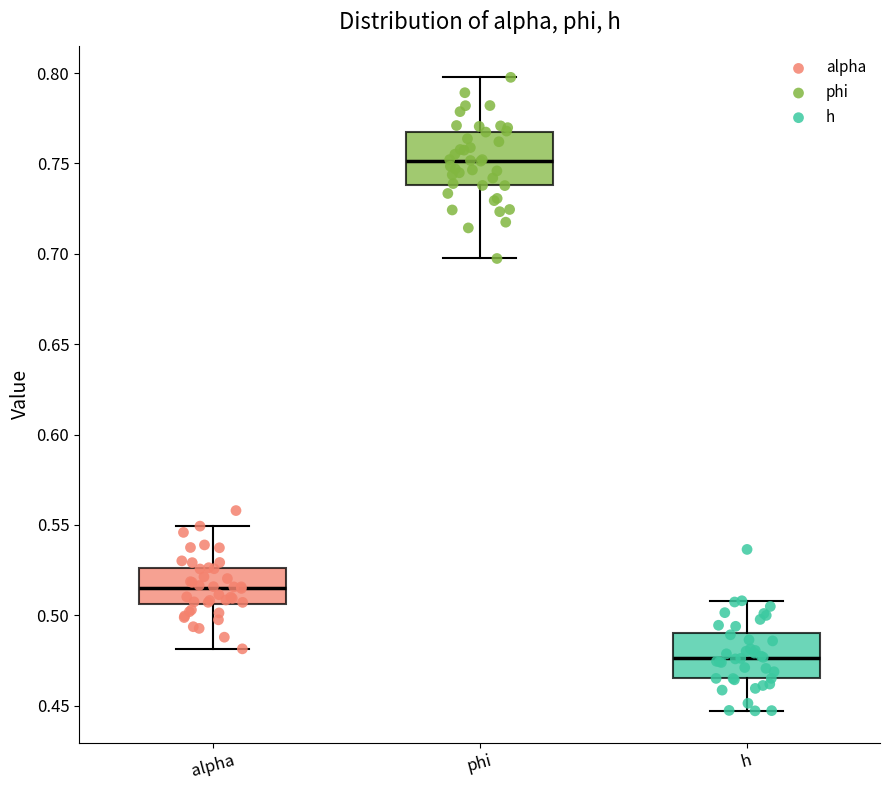

Which box's median line is the lowest?

h